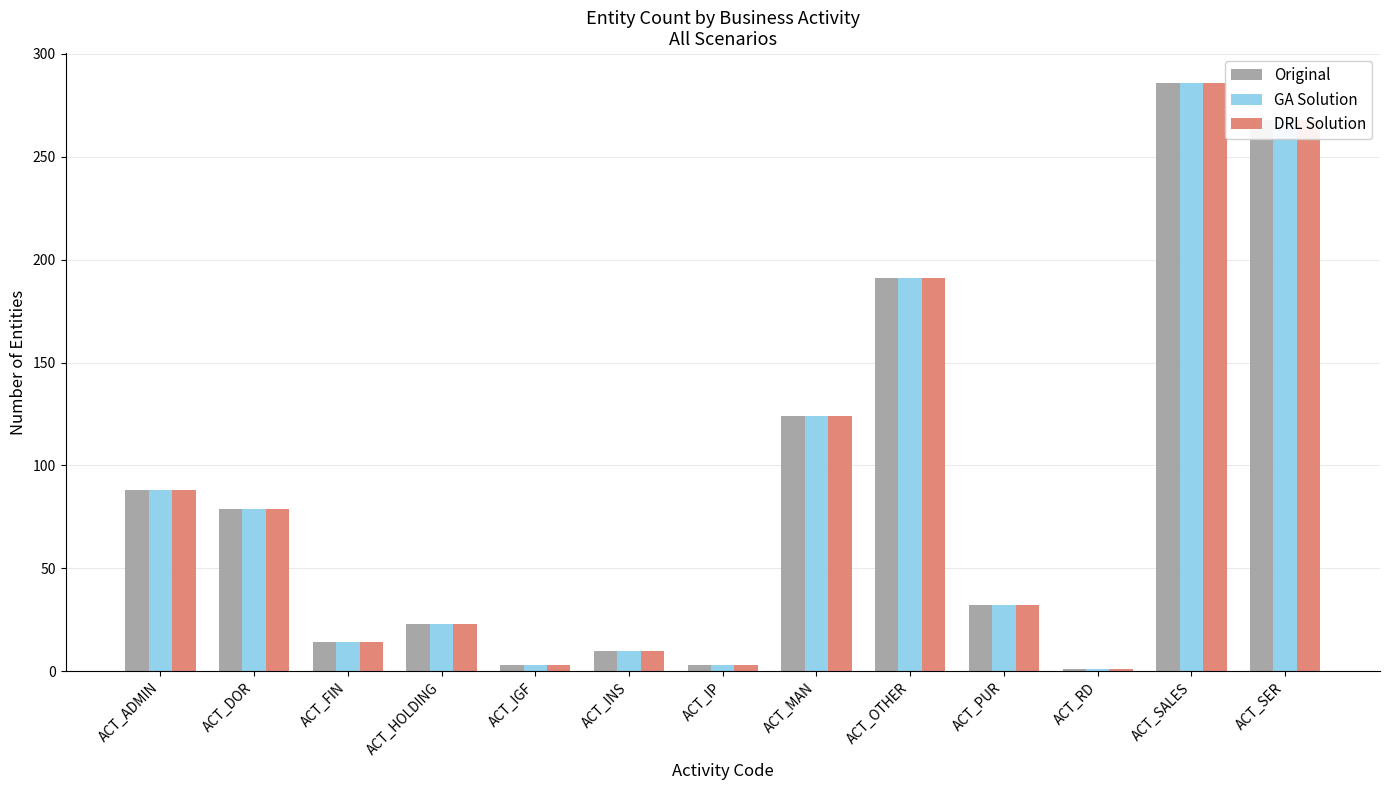

Is the value of GA Solution at ACT_ADMIN greater than the value of DRL Solution at ACT_SALES?

No